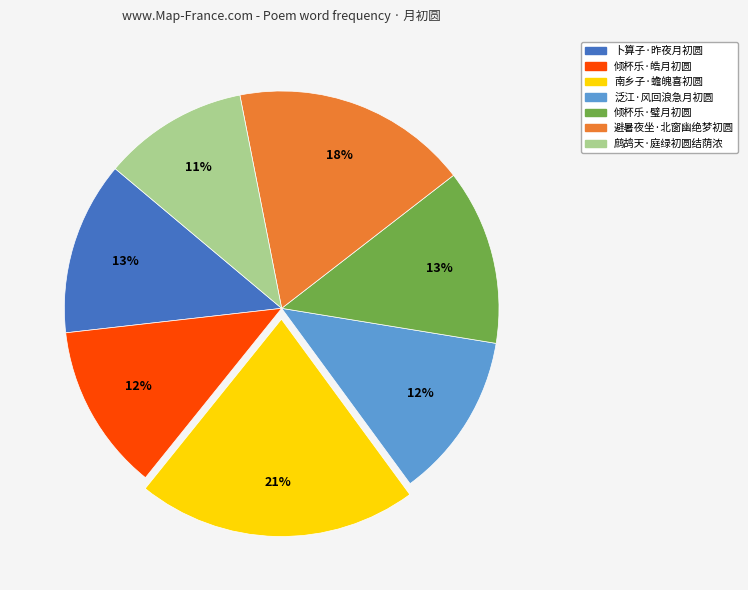

What percentage is the 鹧鸪天·庭绿初圆结荫浓 slice, to the nearest percent?

11%